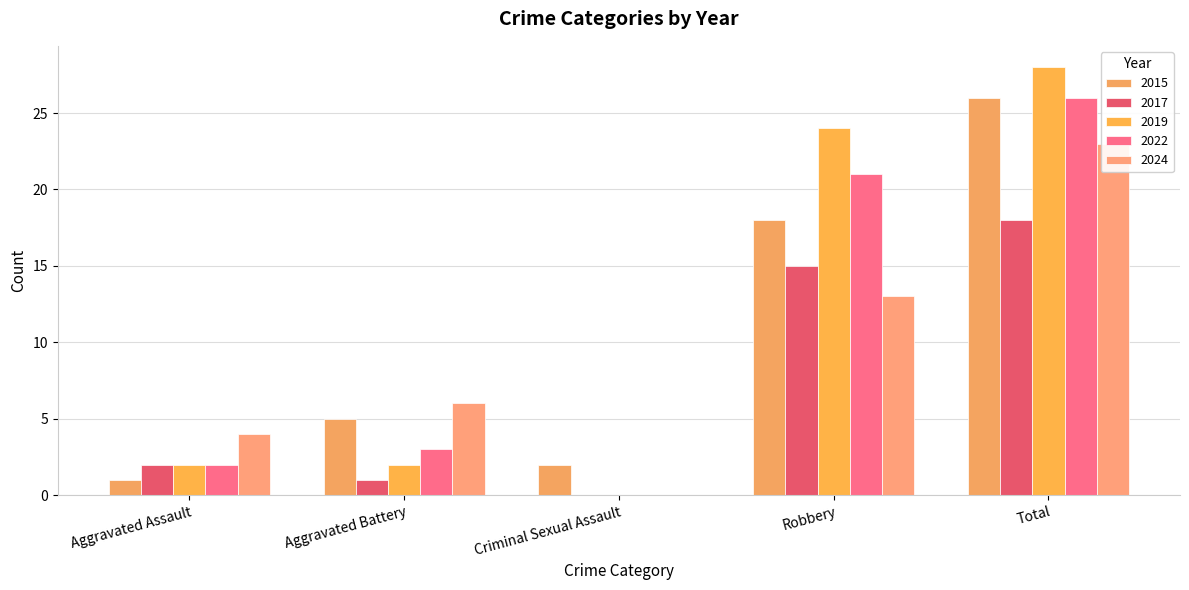

At how many categories does at least one series exceed 23?

2